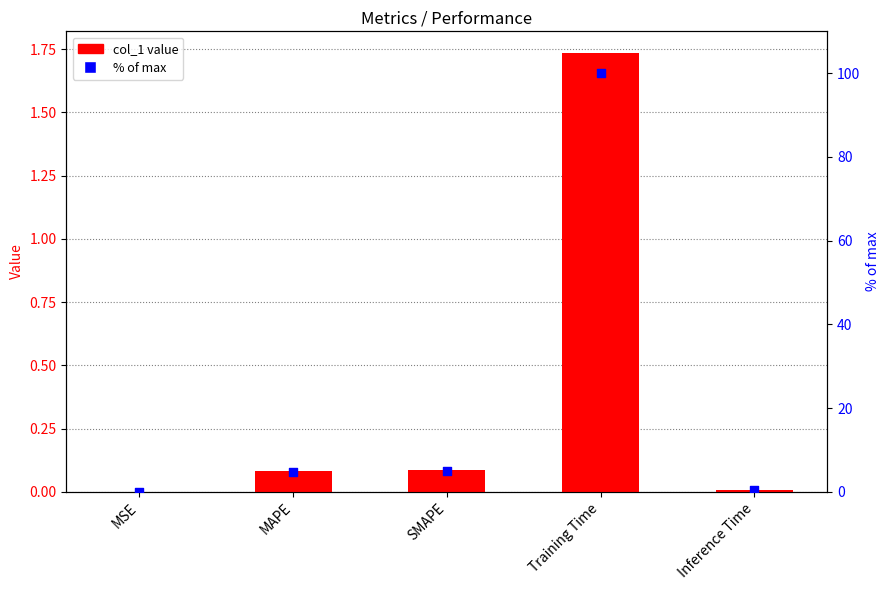

At which category is the sum across all series the highest?

Training Time